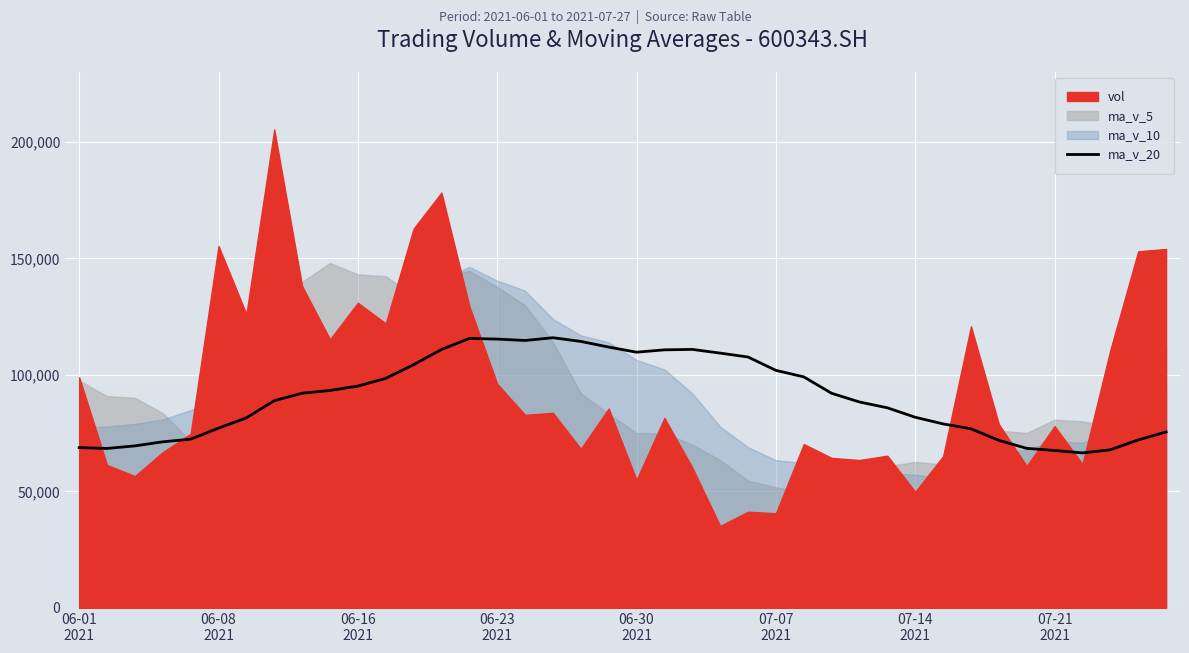

Reading left to right, extract all data points from this chart.

68785.0	68429.0	69533.1	71278.2	72409.0	77139.1	81564.5	88914.1	92137.0	93296.6	95195.7	98499.8	104361.5	110887.7	115625.1	115350.3	114751.4	115939.8	114351.2	111928.2	109726.8	110736.1	110919.3	109334.9	107662.0	101926.4	99138.2	92091.9	88361.0	85864.0	81808.4	78960.3	76863.1	71895.4	68466.9	67560.4	66503.5	67849.1	72086.6	75508.5